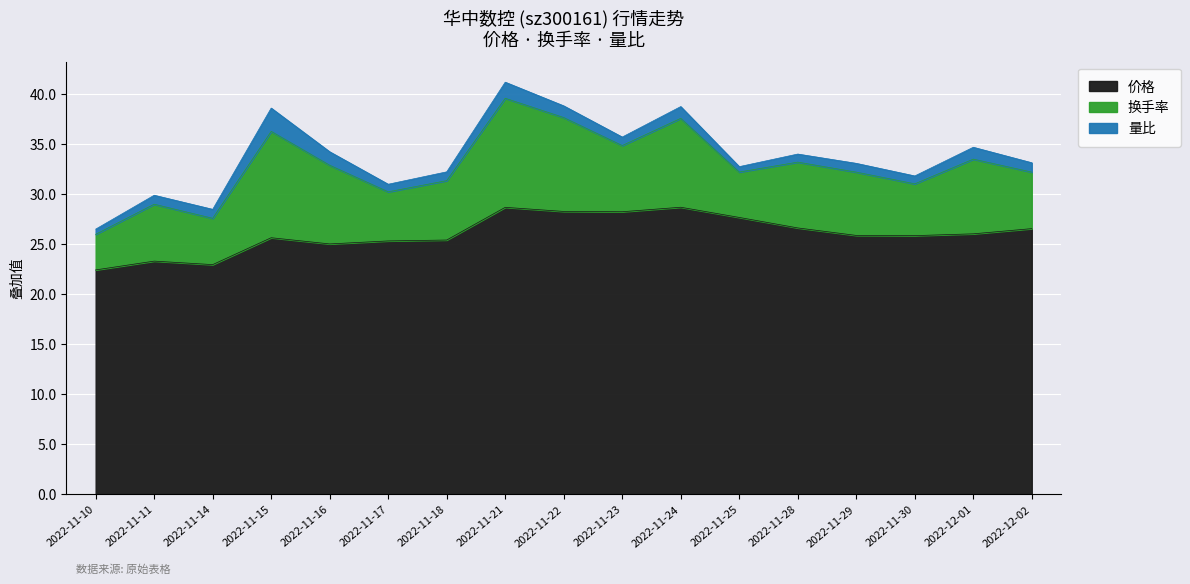

Is the value of 换手率 at 2022-11-21 greater than the value of 价格 at 2022-11-16?

No